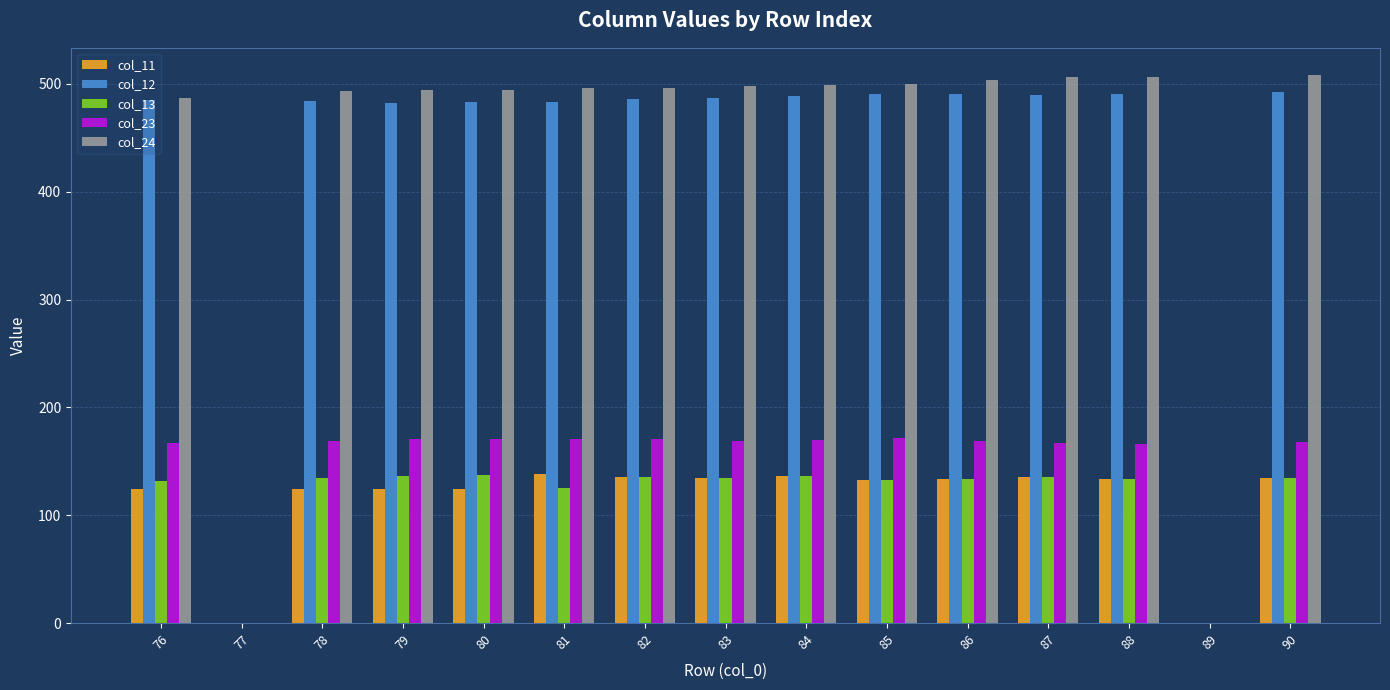

True or false: col_12 has a value of 645.5 at 84.

False